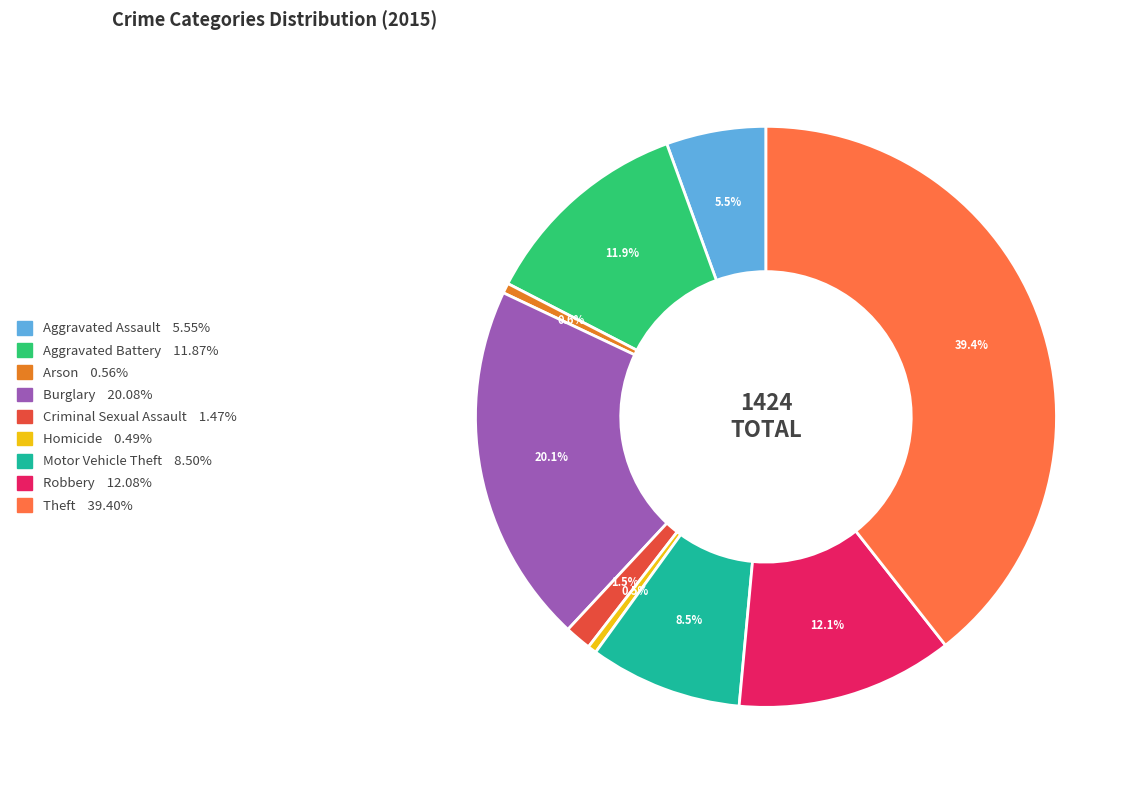

To the nearest percent, what is the average slice percentage?

11%